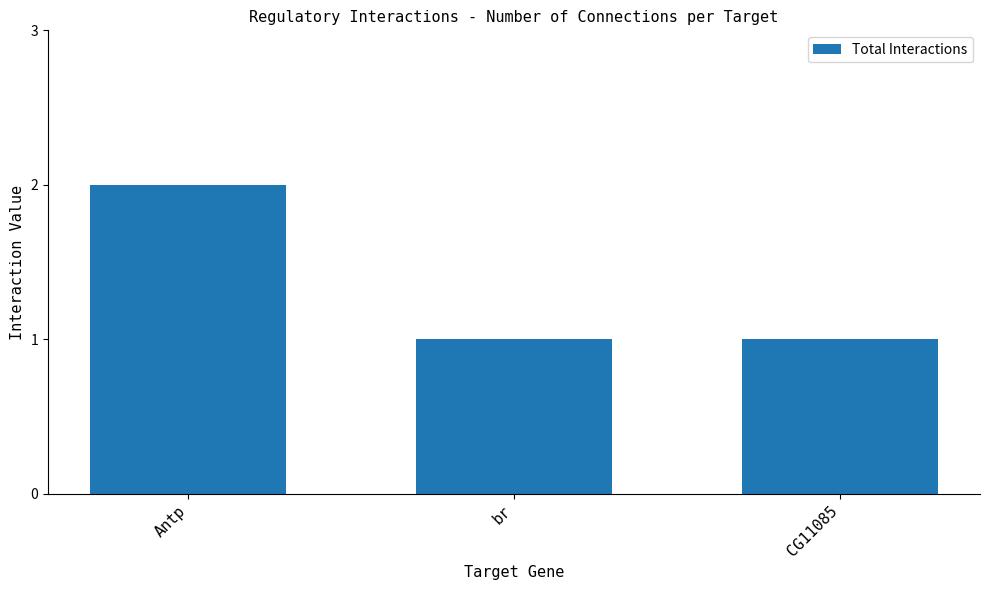

What is the label of the 3rd bar from the right?

Antp